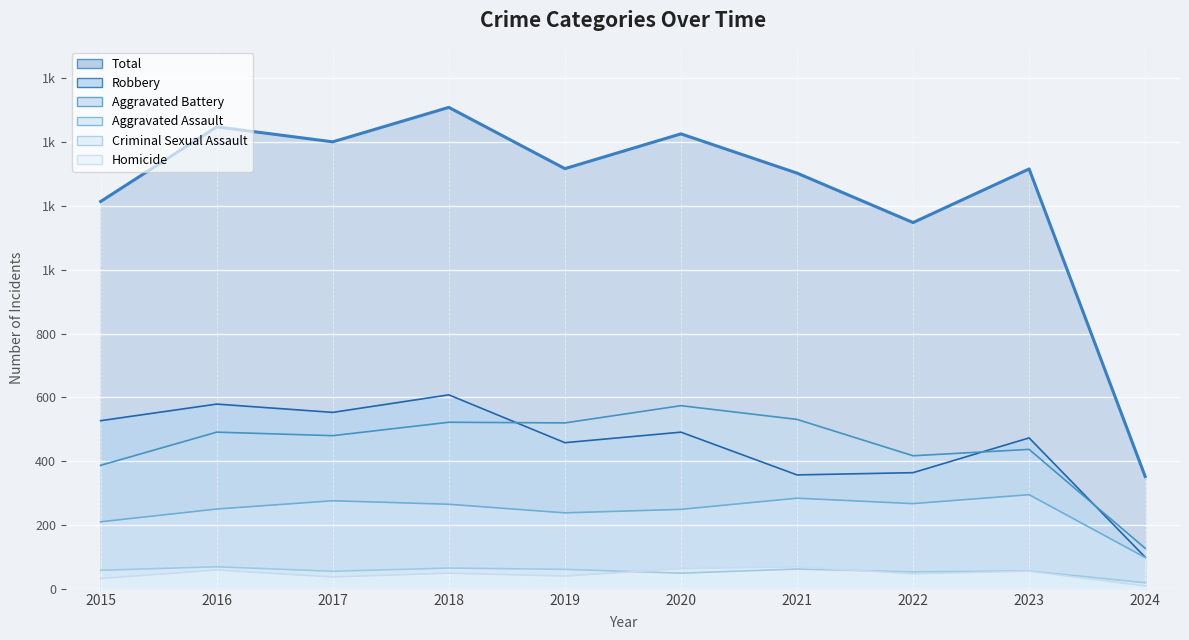

What is the difference between the maximum and minimum values in the Robbery series?

509